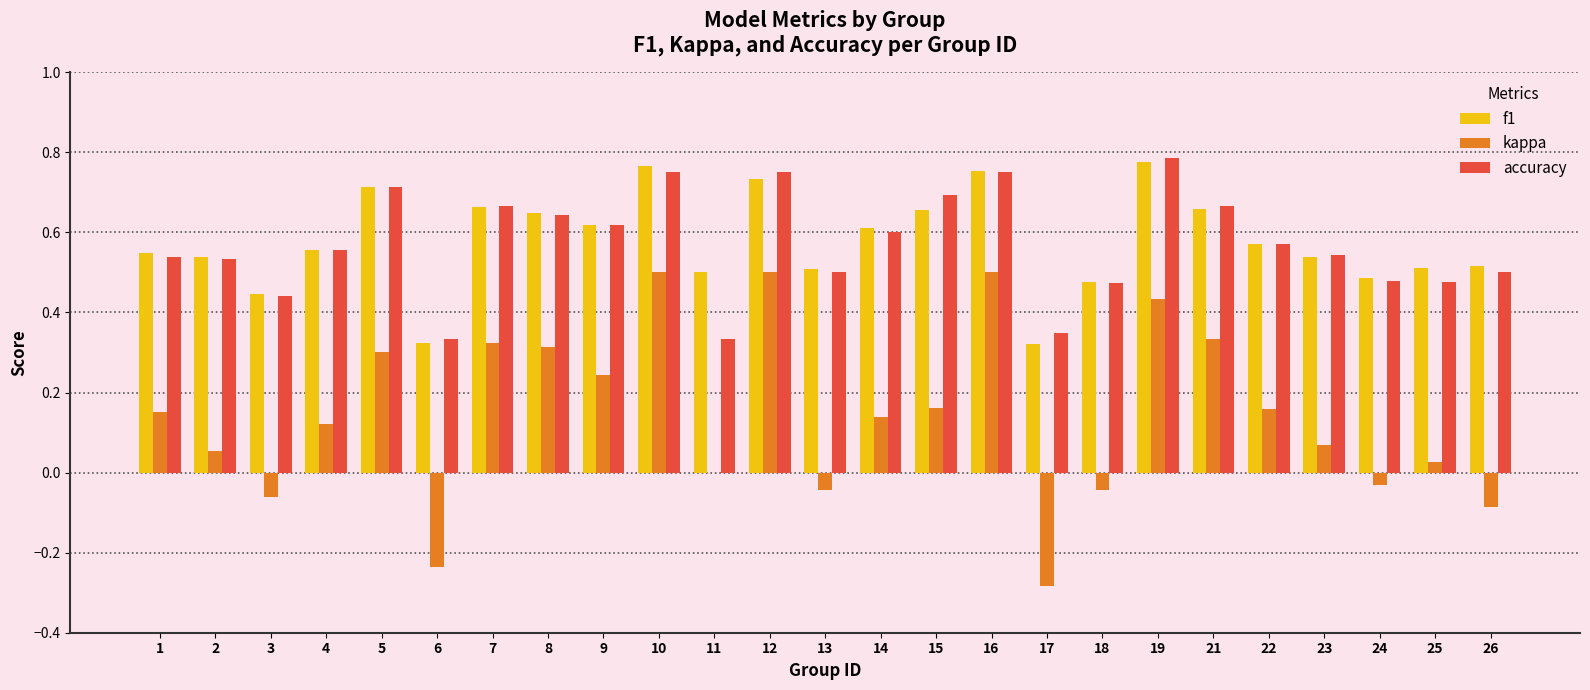

At which label does accuracy reach its peak?

19